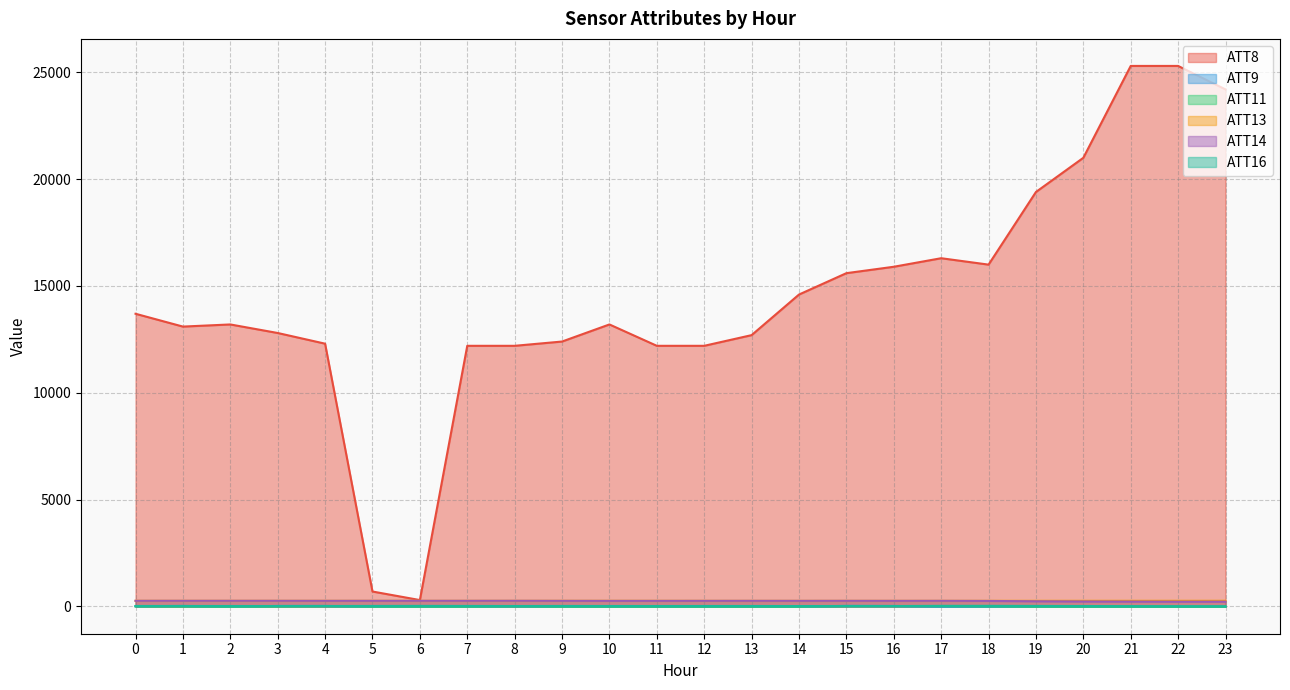

Count the number of categories in the chart.

24